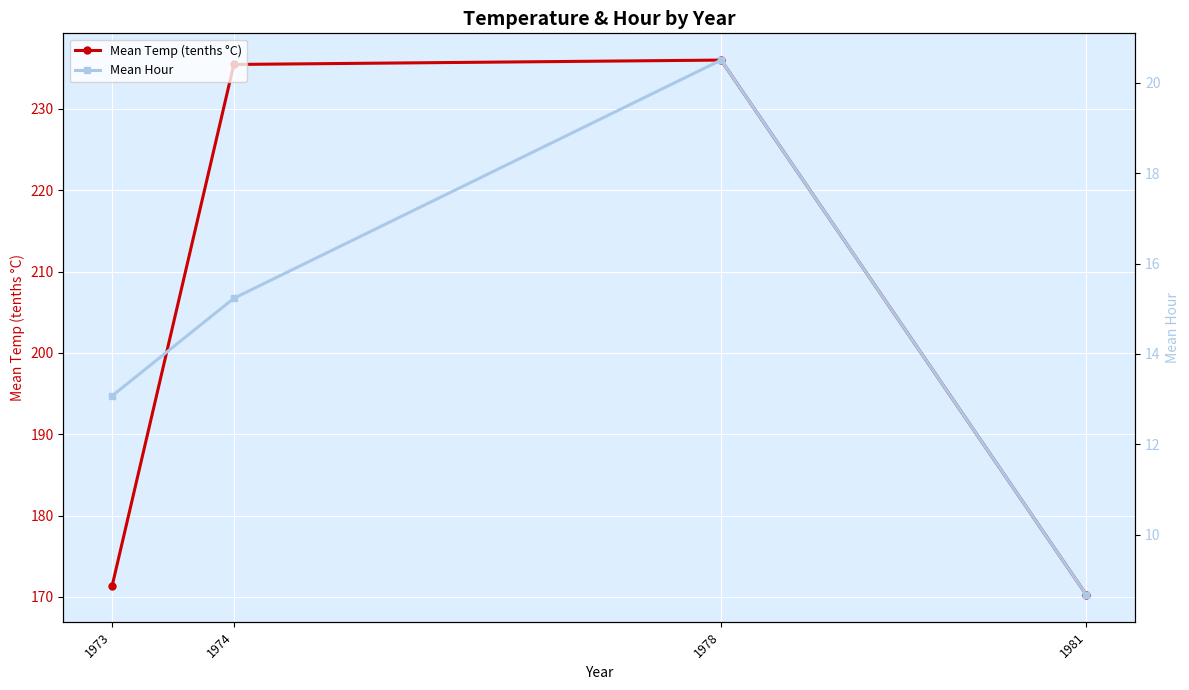

Is it true that Mean Hour equals 15.2 at 1974?

True